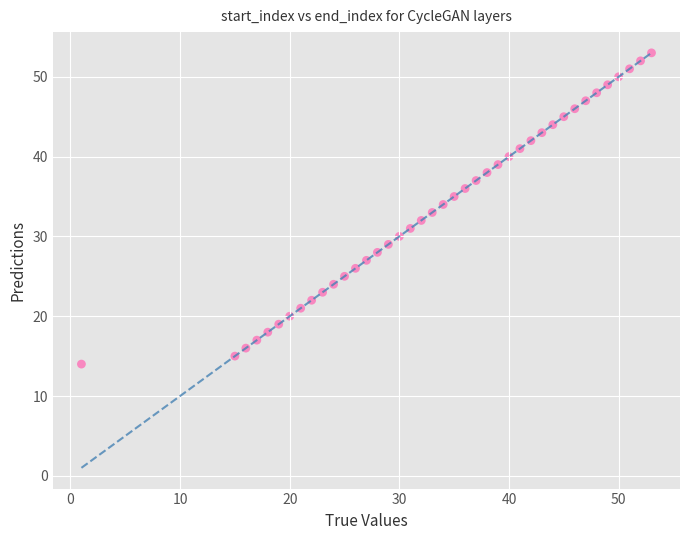

What is the range of Y values (max minus min)?

39